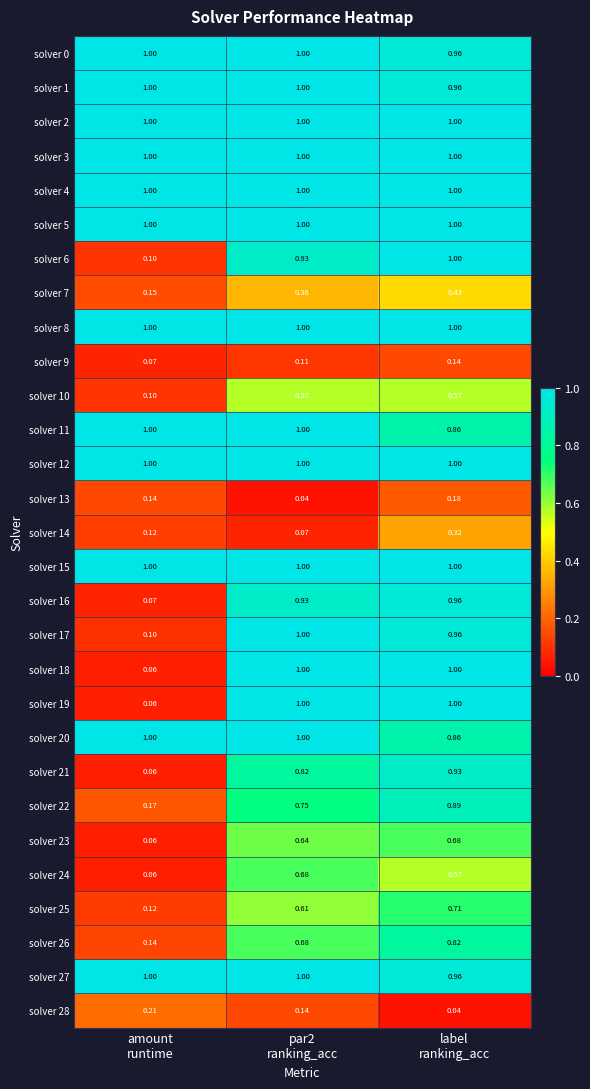

What is the difference between the highest and lowest values at par2
ranking_acc?

1.0